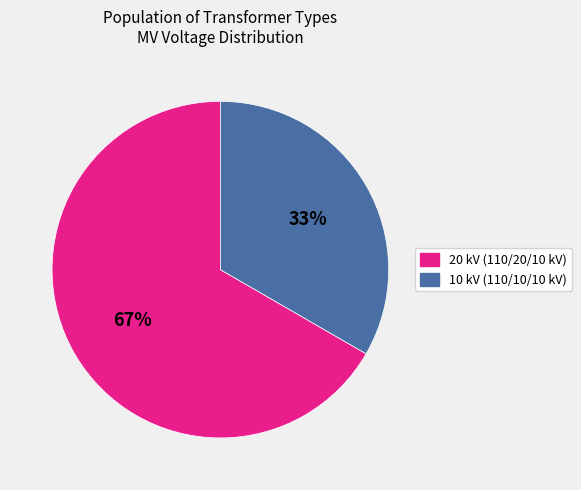

Is there a majority slice in this chart?

Yes